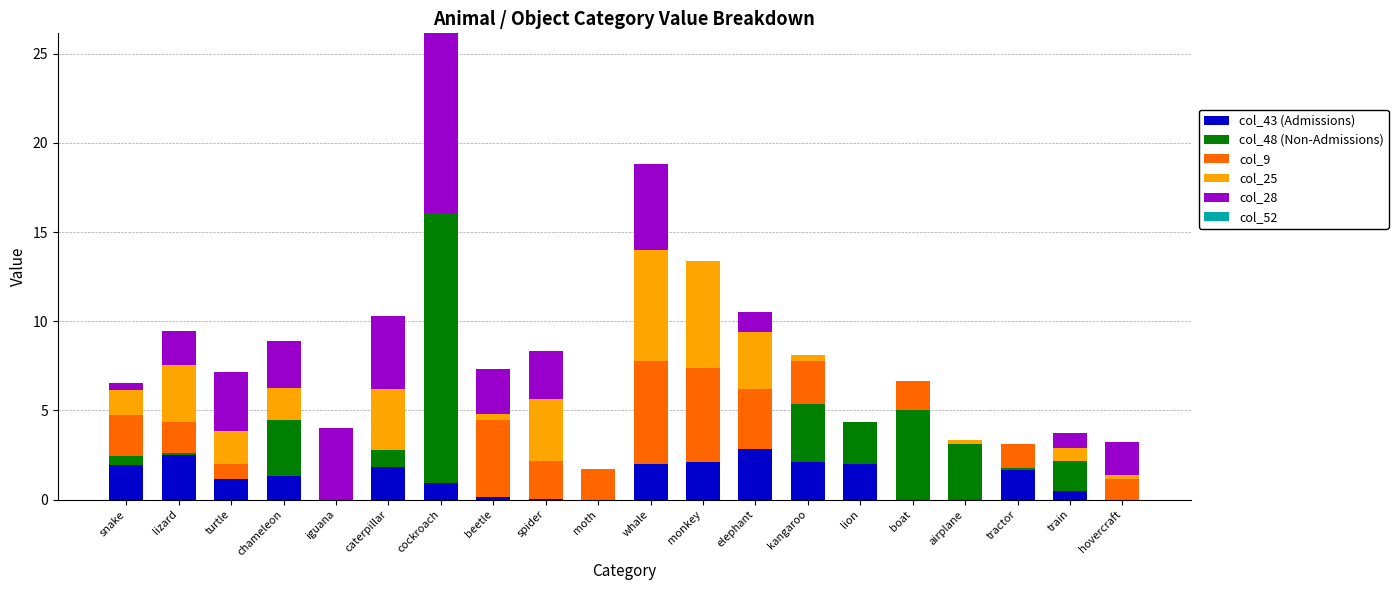

Are the bars grouped side by side (vs. stacked)?

No